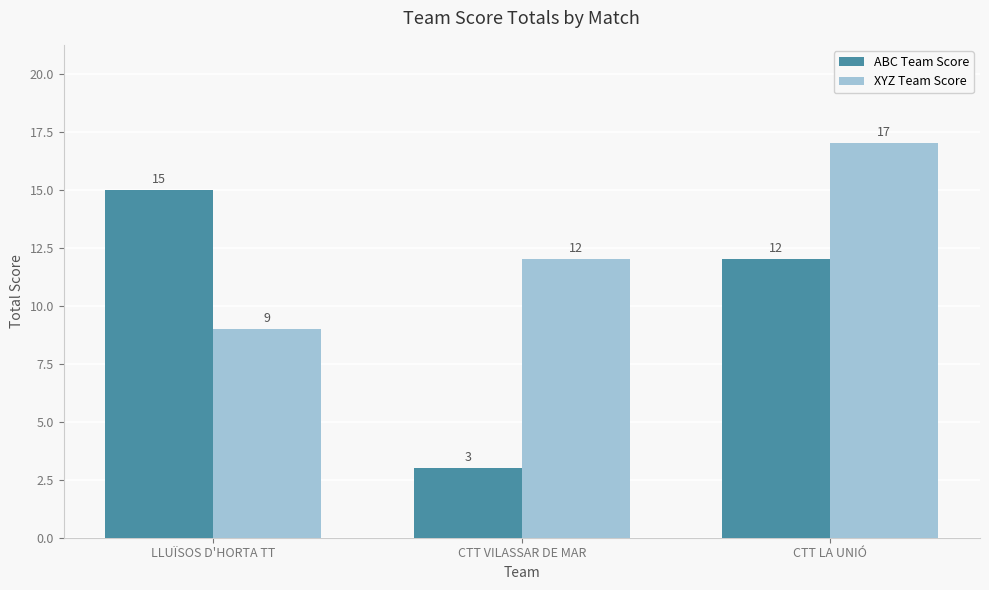

What is the difference between the maximum and minimum values in the ABC Team Score series?

12